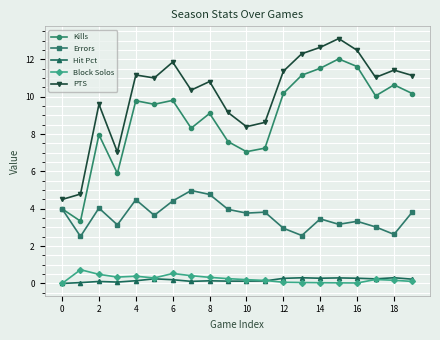

True or false: PTS has more than 0 interior local peaks.

True